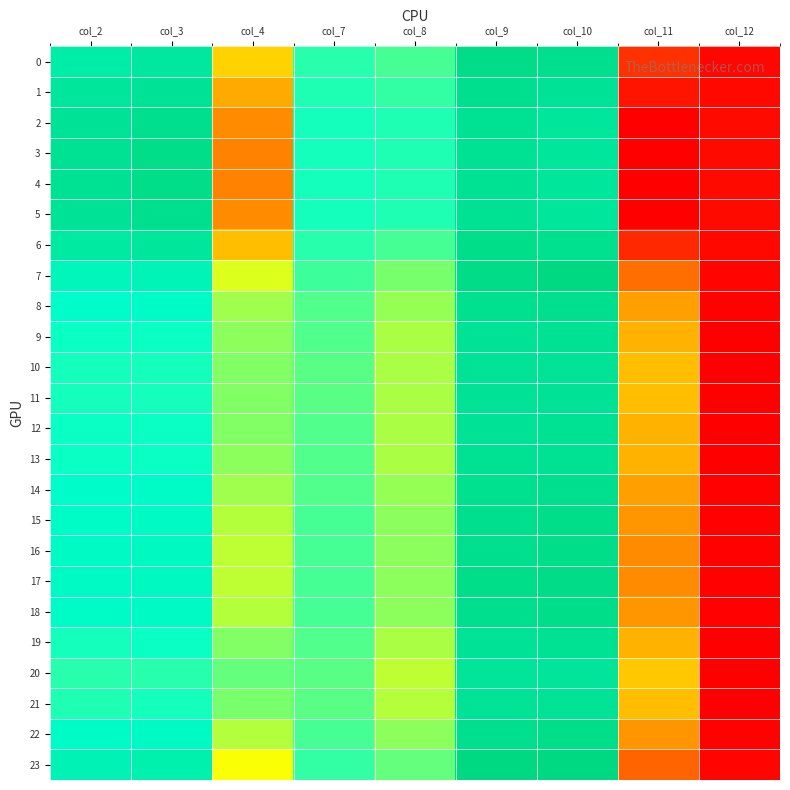

What is the total value across all series at col_12?

24.4